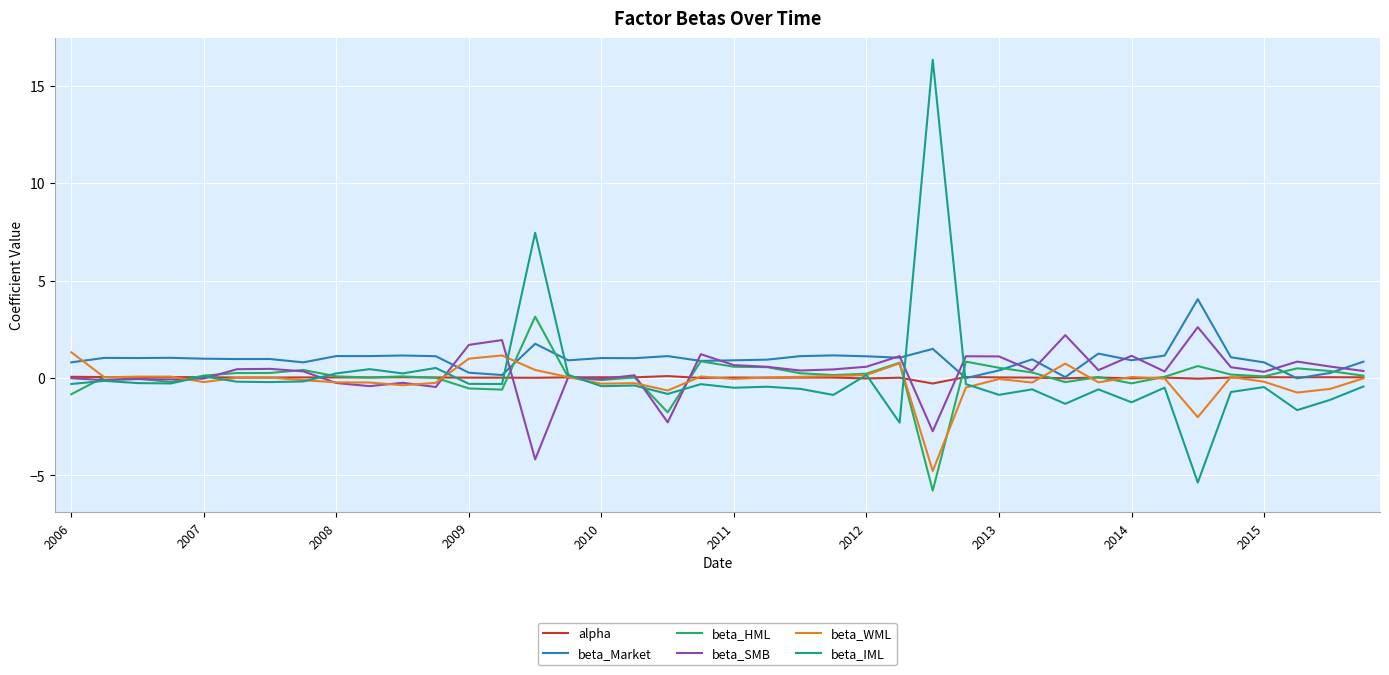

What is the minimum value for beta_IML?

-5.4